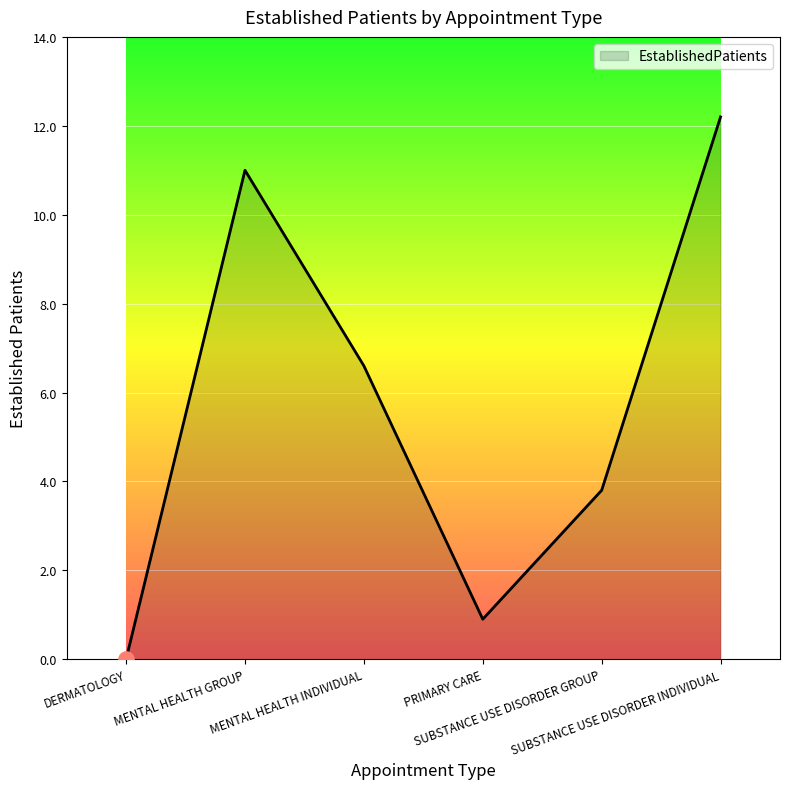

What is the change in value from MENTAL HEALTH INDIVIDUAL to SUBSTANCE USE DISORDER INDIVIDUAL?

+5.6